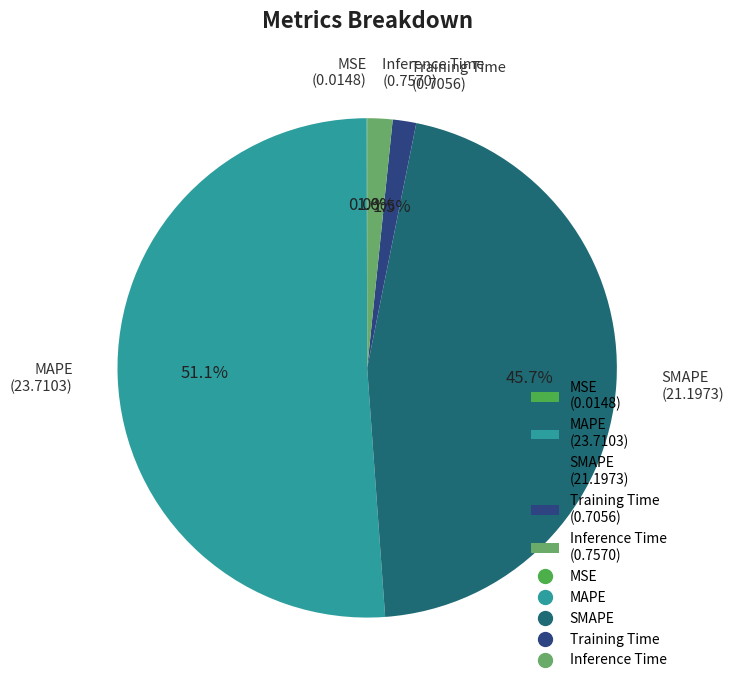

Is the sum of Inference Time (0.7570) and MAPE (23.7103) greater than half?

Yes